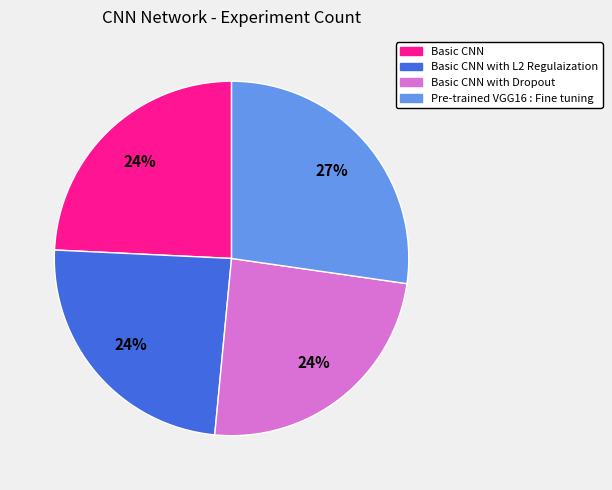

To the nearest percent, what is the average slice percentage?

25%